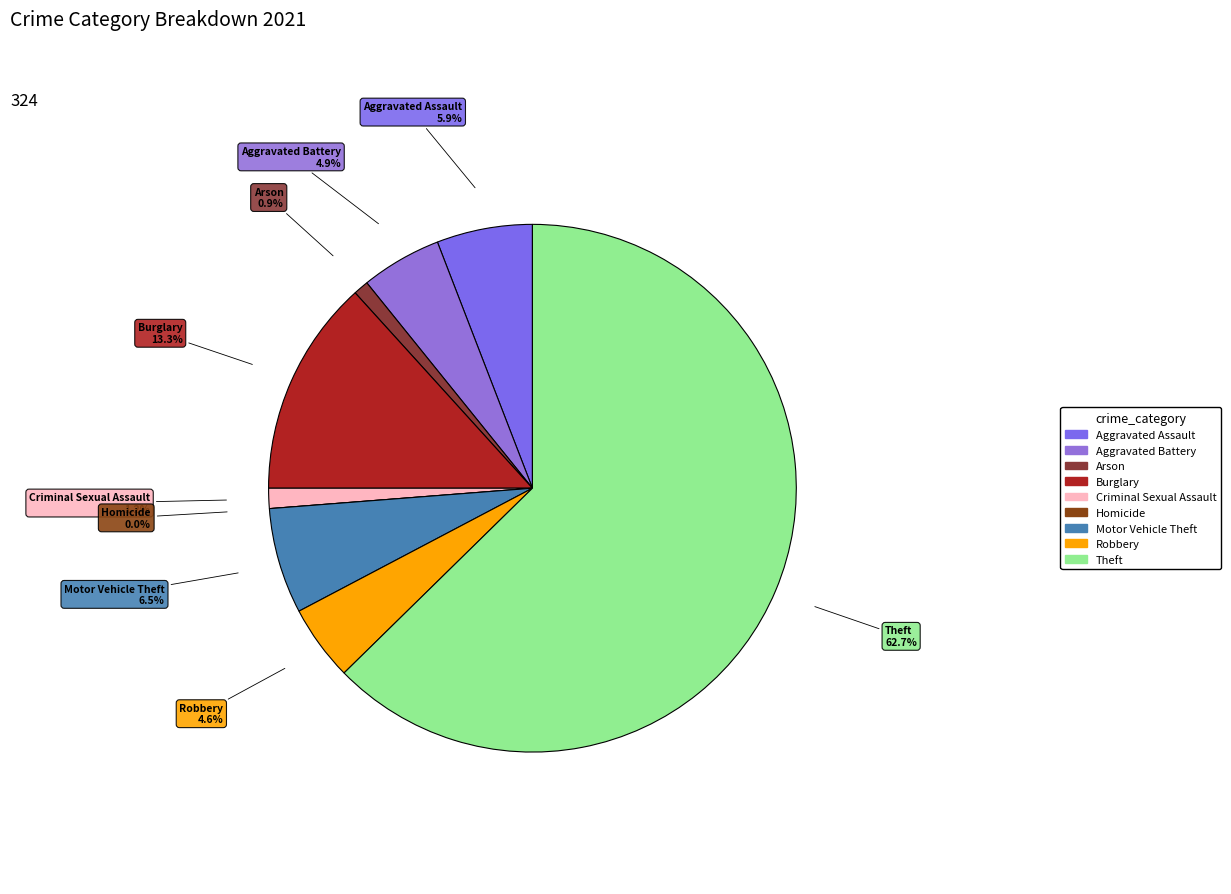

True or false: Aggravated Assault accounts for 16% of the total.

False